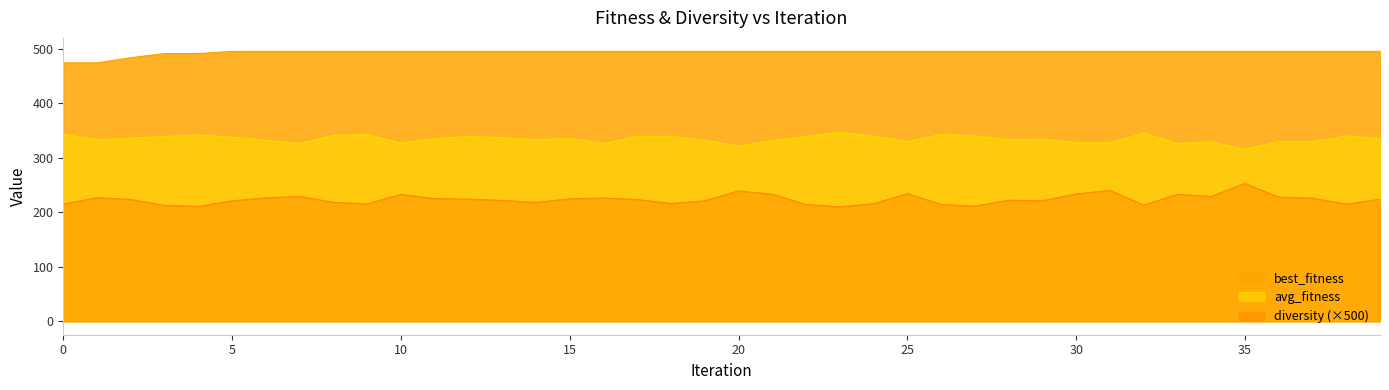

Which series has the widest spread of values?

diversity (×500)